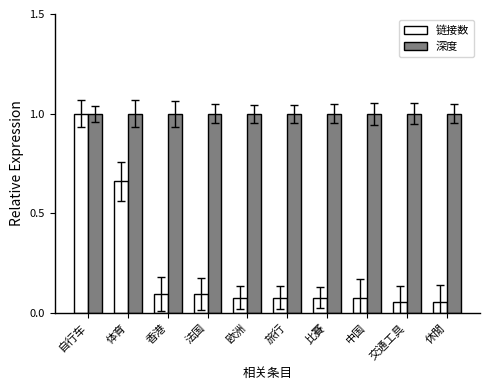

Are the bars horizontal?

No